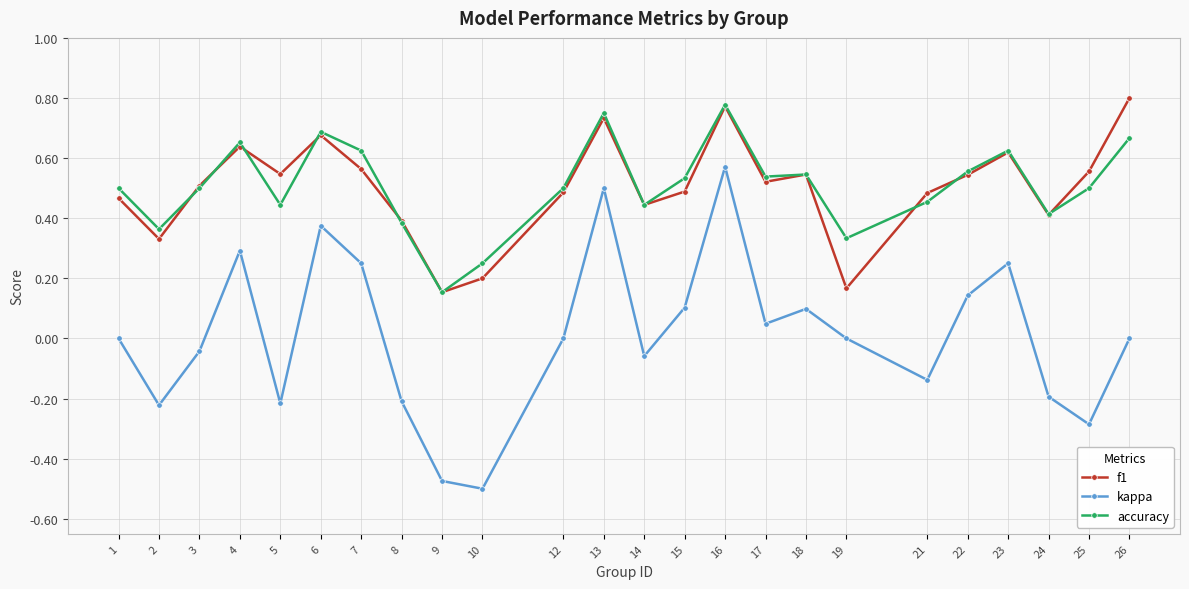

Which category has the lowest value in the kappa series?

10